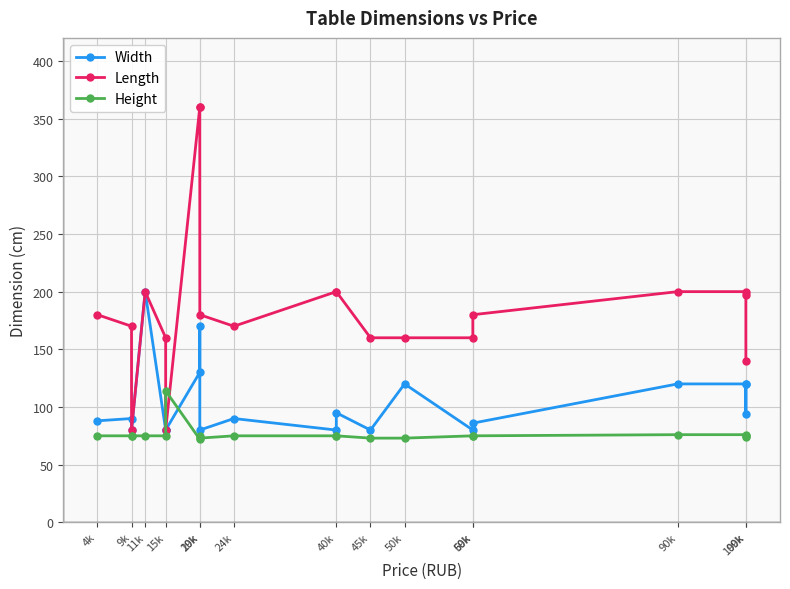

Which series ends up on top after the final intersection of Height and Width?

Width